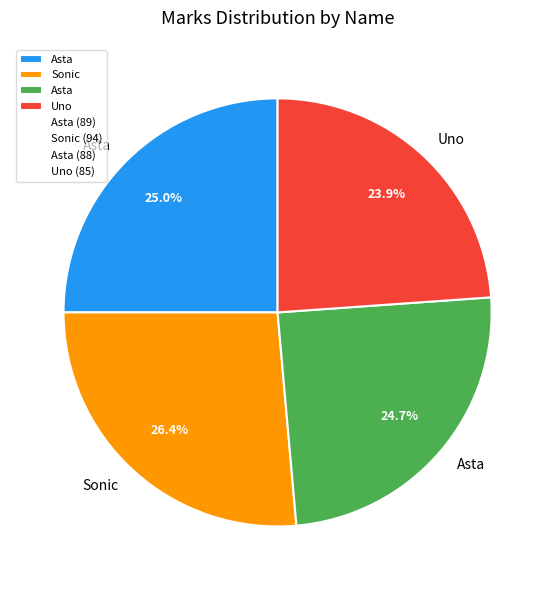

Does any single category account for the majority?

No